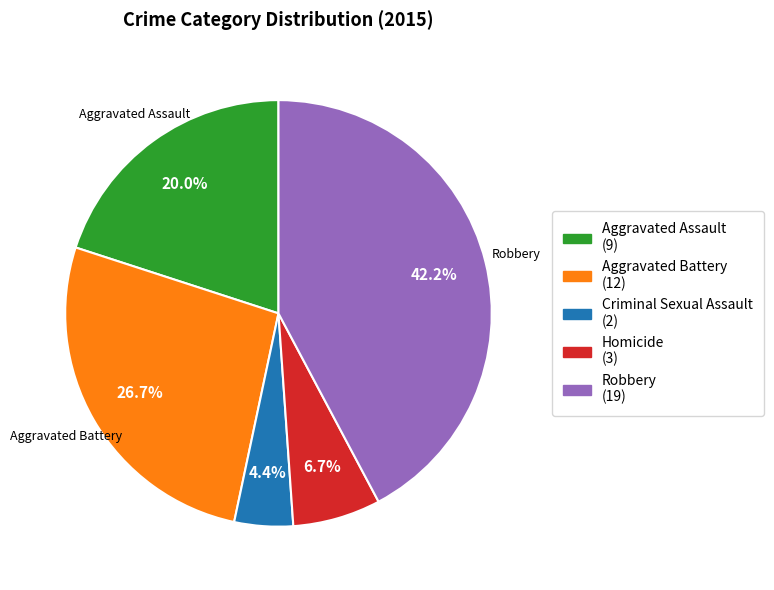

To the nearest percent, what is the average slice percentage?

20%